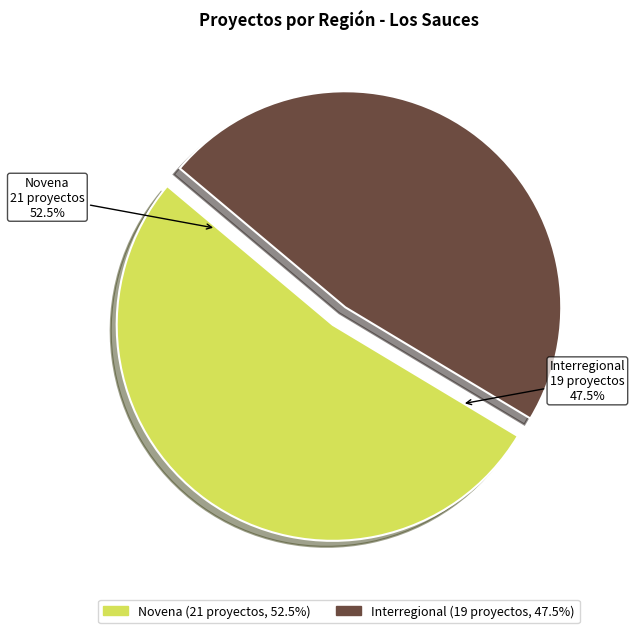

Is the sum of Interregional and Novena greater than half?

Yes